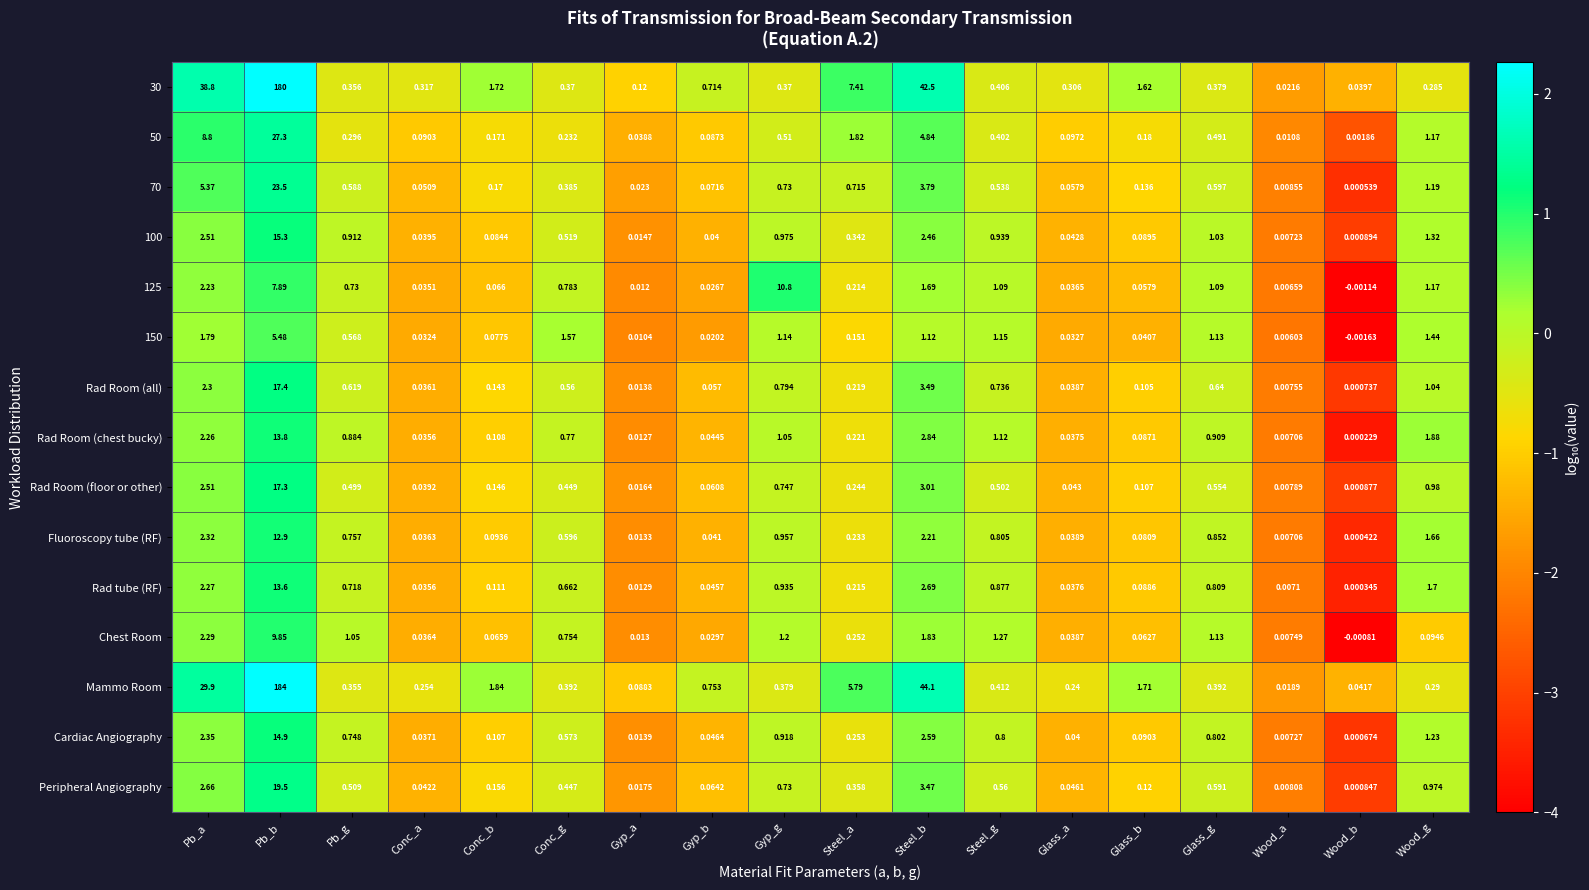

Which series has the widest spread of values?

Mammo Room